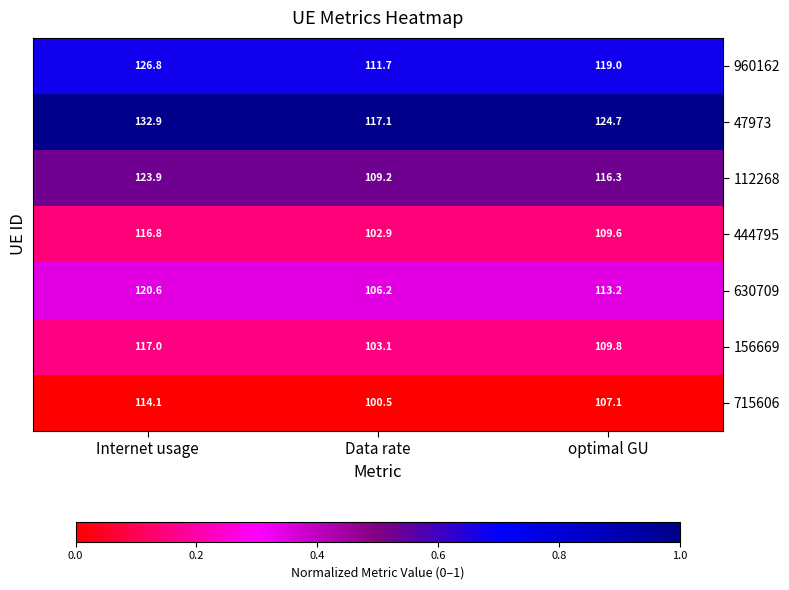

How many data points does each series have?

3